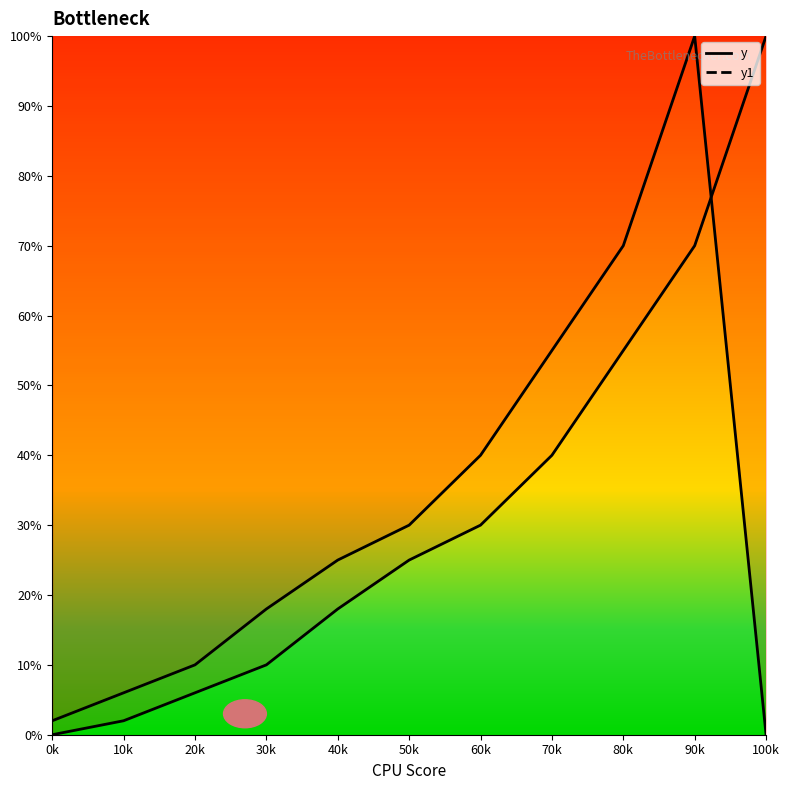

Is this an area chart (filled region under the line)?

No